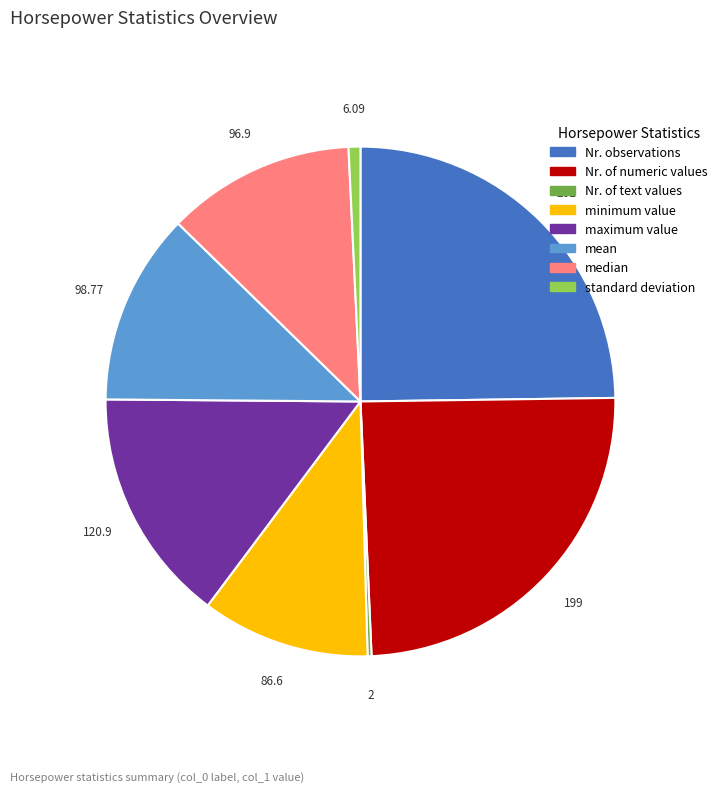

Is there a majority slice in this chart?

No